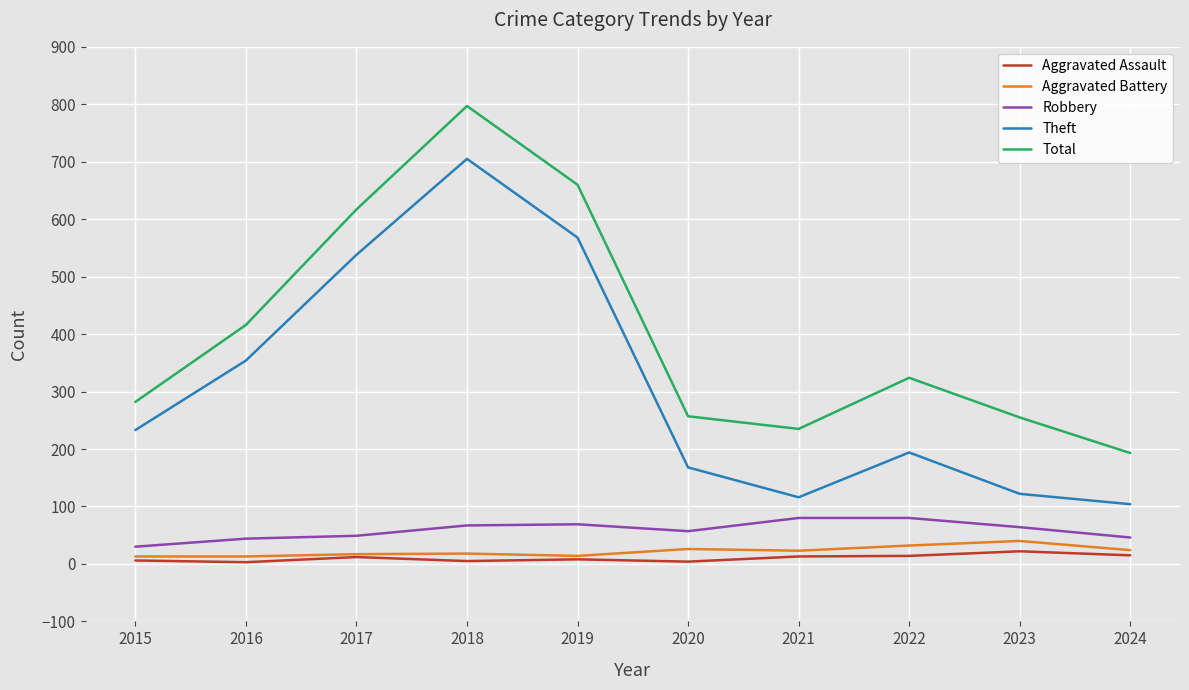

True or false: Robbery and Theft intersect in this chart.

False